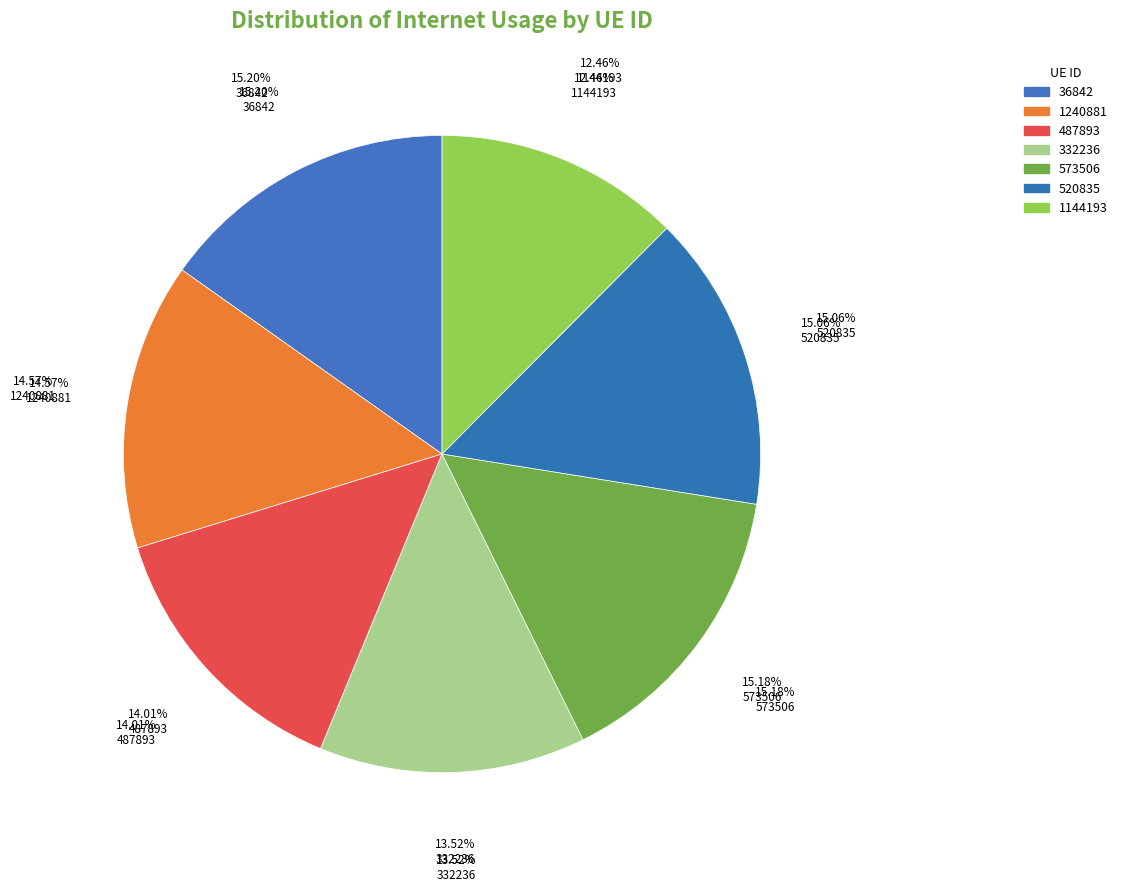

Is it true that 1144193 is 1% of the pie?

False